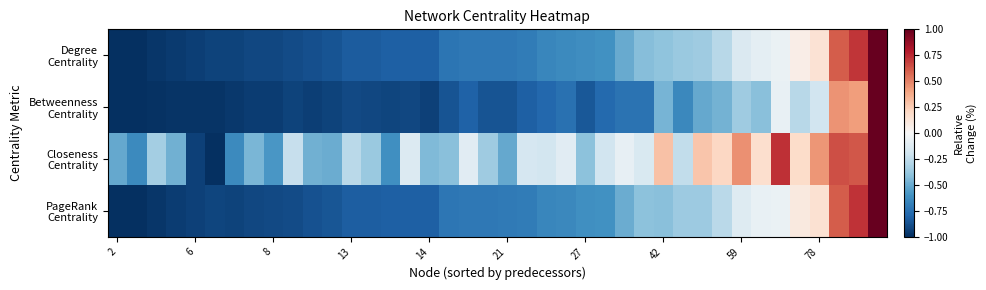

What is the maximum value shown in the chart?

1.0